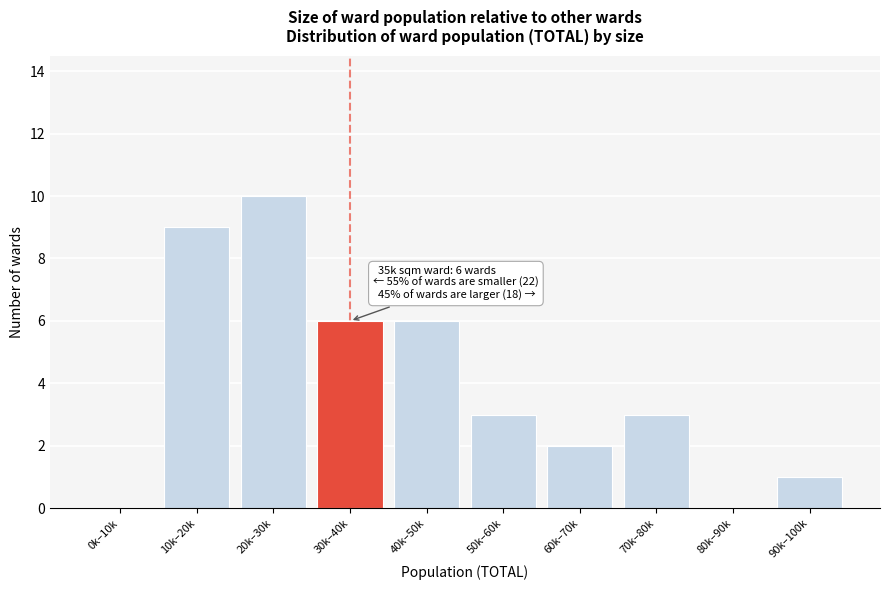

Reading left to right, transcribe all the data shown in this chart.

0k–10k=0	10k–20k=9	20k–30k=10	30k–40k=6	40k–50k=6	50k–60k=3	60k–70k=2	70k–80k=3	80k–90k=0	90k–100k=1